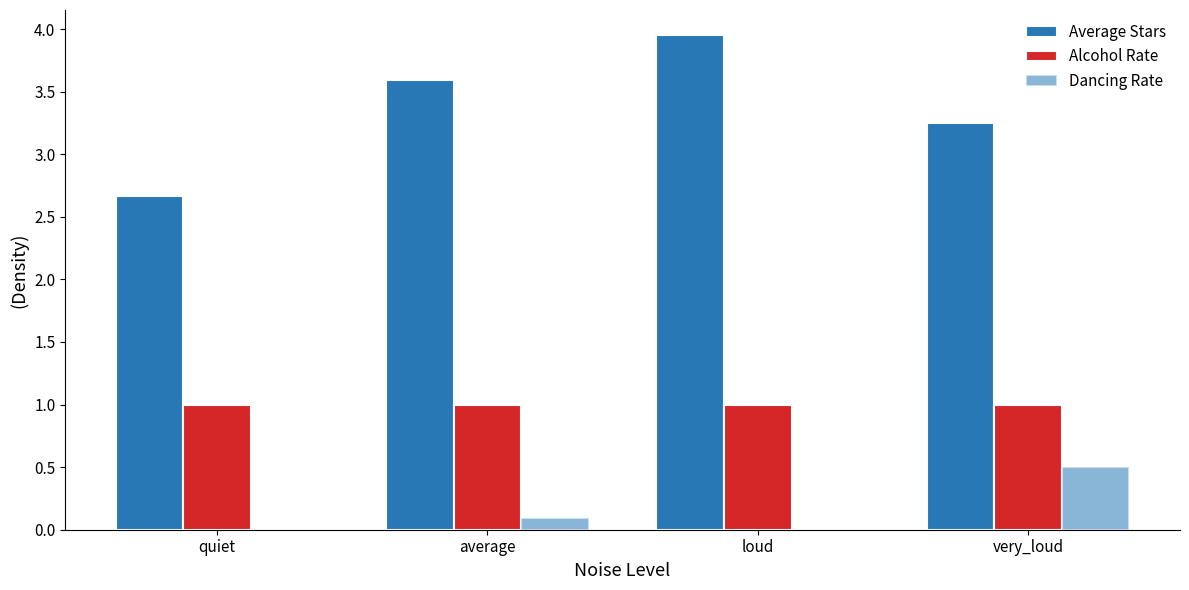

Reading left to right, list all the values displayed in this chart.

Average Stars: 2.7	3.6	4.0	3.2
Alcohol Rate: 1.0	1.0	1.0	1.0
Dancing Rate: 0.0	0.1	0.0	0.5